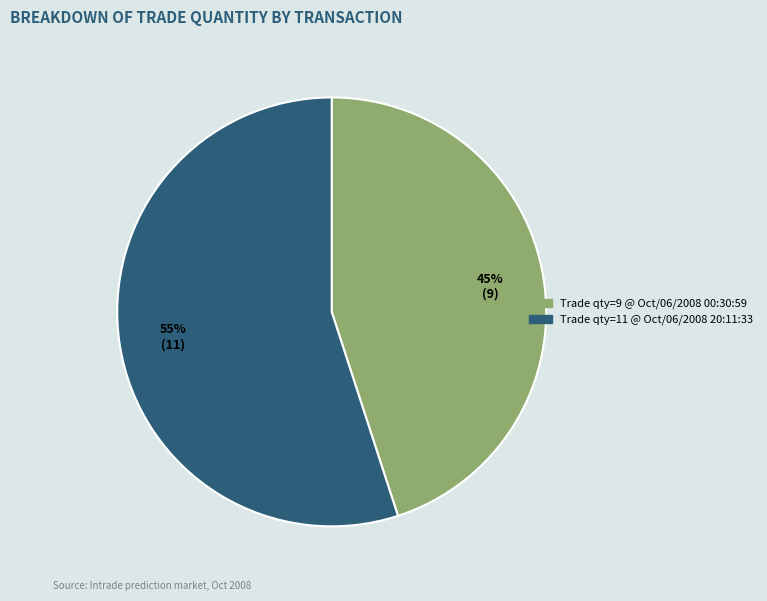

To the nearest percent, what is the difference between the largest and smallest slice percentages?

10%